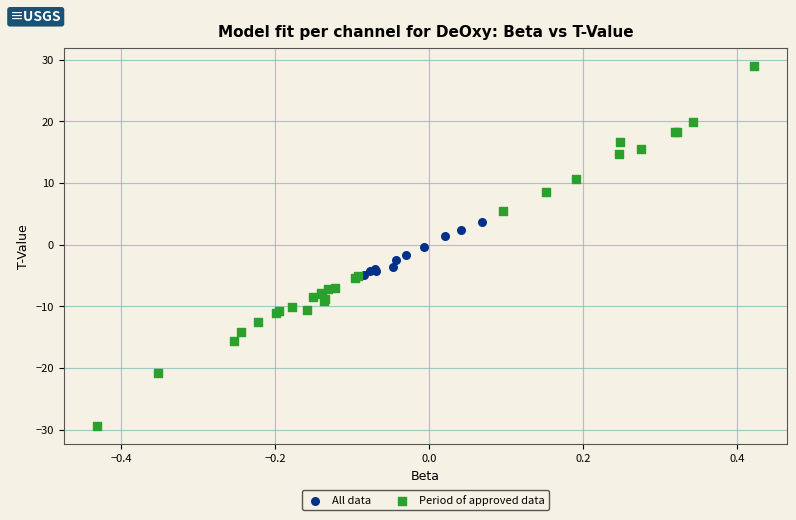

Which series has the largest Y range (max minus min)?

Period of approved data